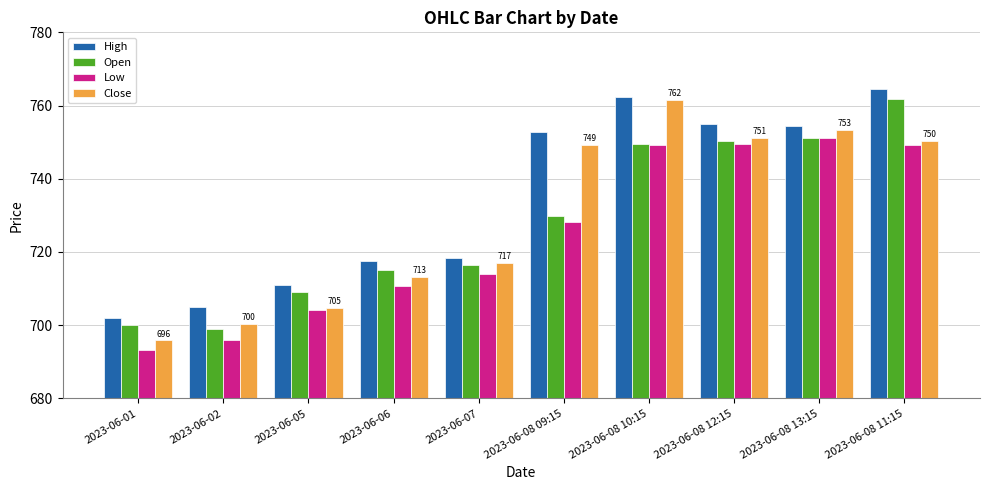

How many bars are there in each group?

4